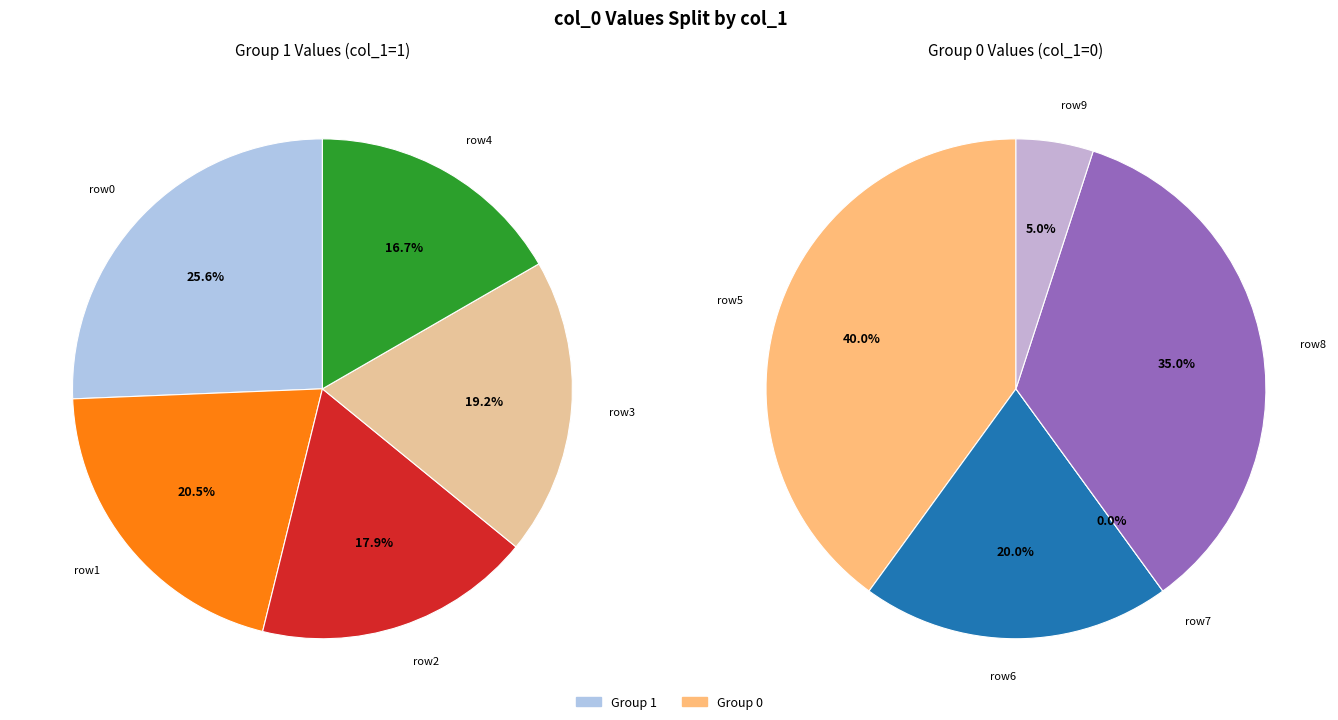

To the nearest percent, what percentage of the pie is 4?

5%